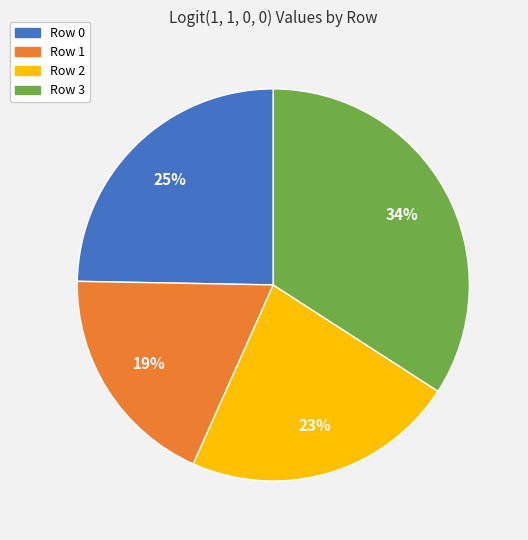

True or false: Row 2 accounts for 14% of the total.

False